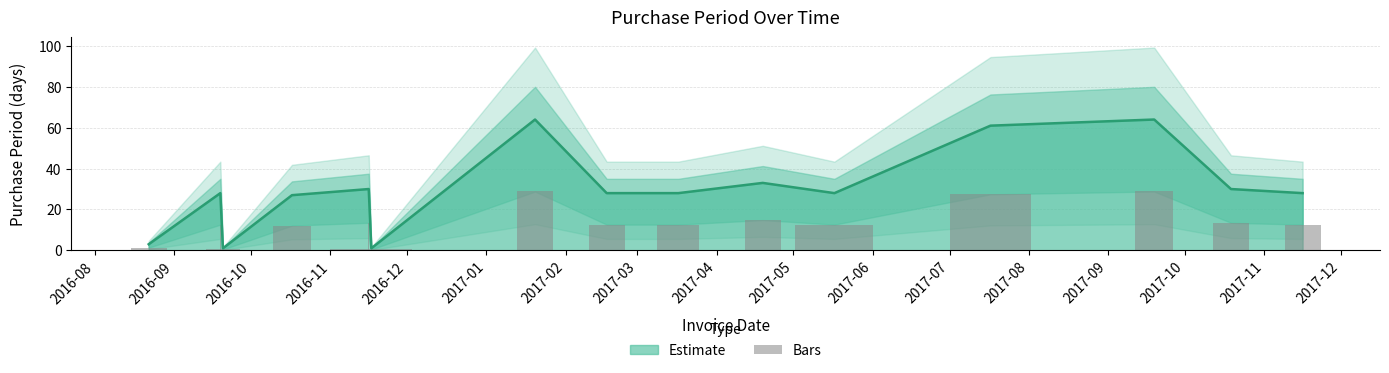

Are the bars grouped side by side (vs. stacked)?

No